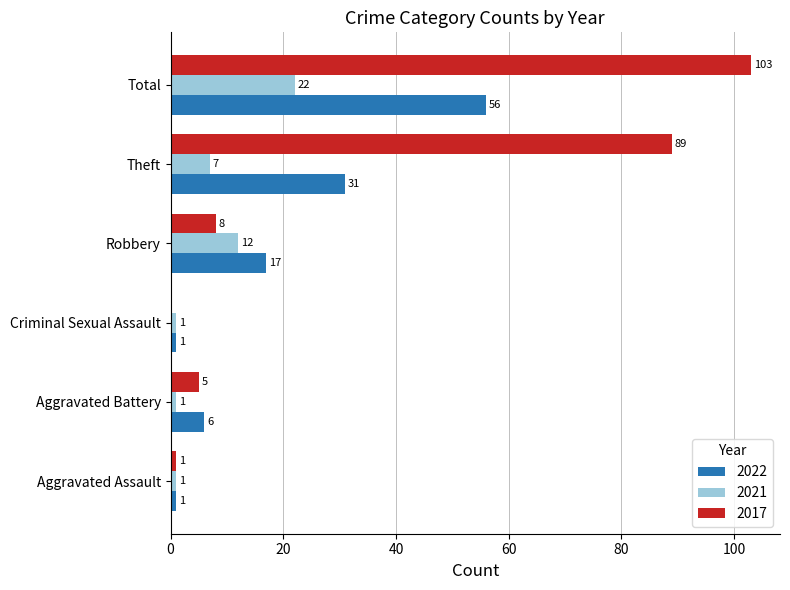

What is the sum of the 2017 values at Theft and Total?

192